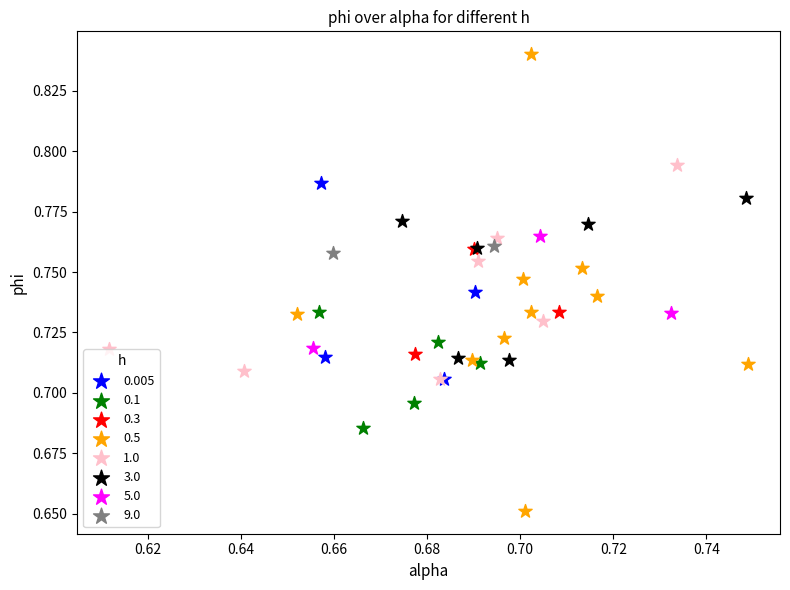

What are all the series names shown in the legend?

0.005, 0.1, 0.3, 0.5, 1.0, 3.0, 5.0, 9.0